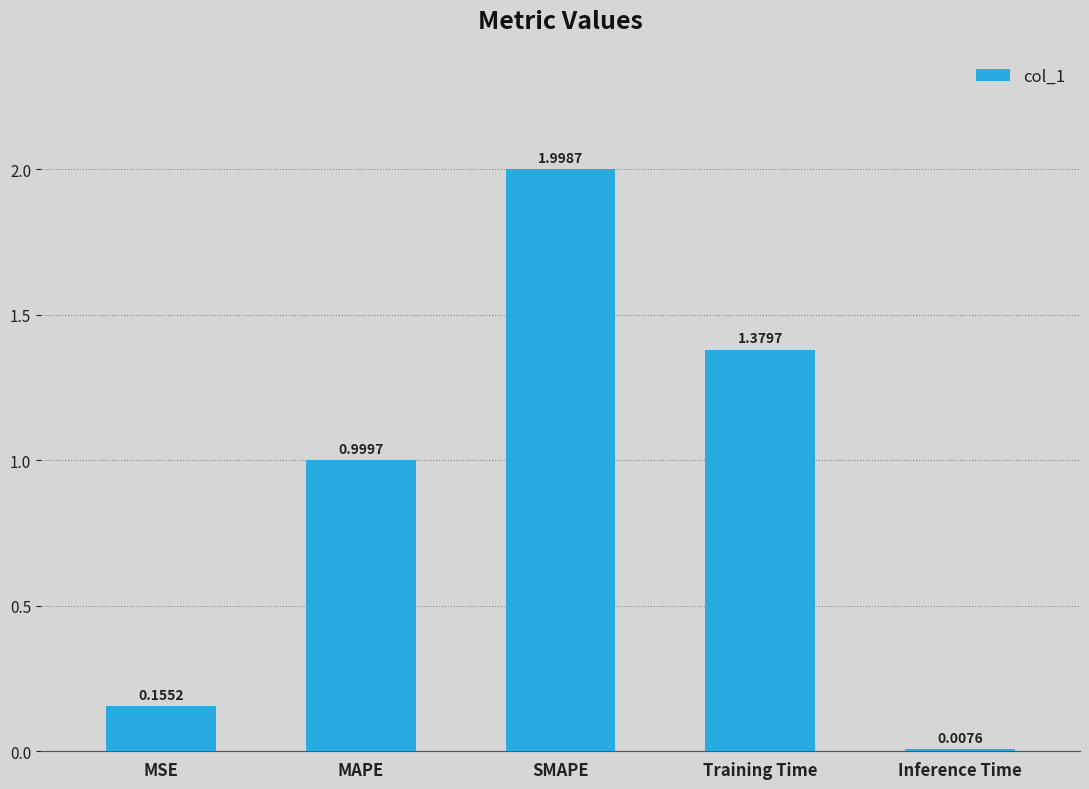

List the labels in order of value, largest first.

SMAPE, Training Time, MAPE, MSE, Inference Time